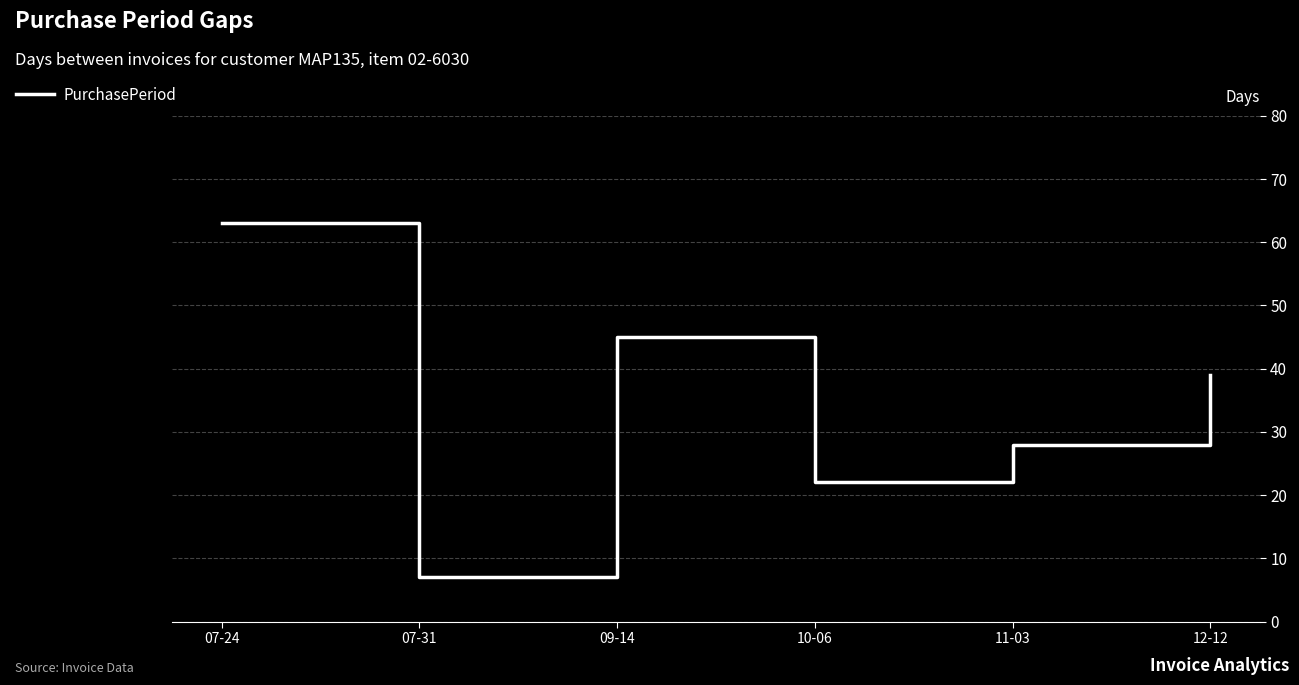

Does the chart have visible grid lines?

Yes